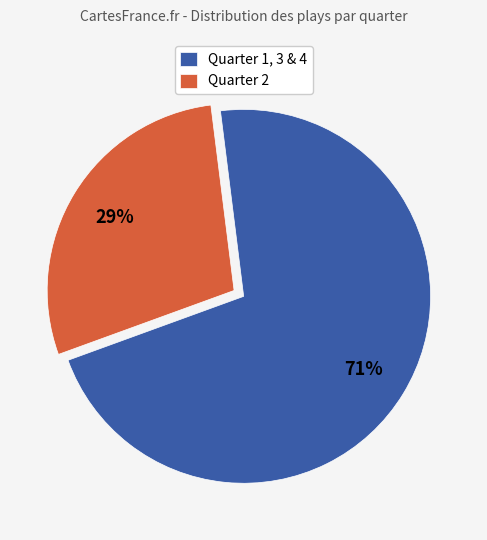

Do Quarter 2 and Quarter 1, 3 & 4 together represent more than half of the pie?

Yes